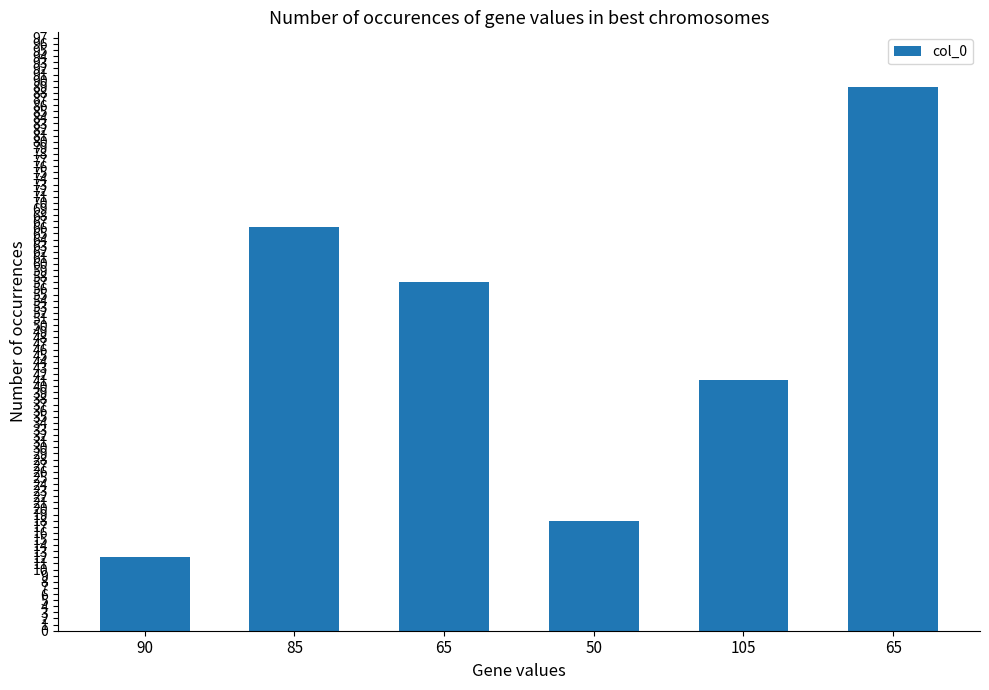

Reading left to right, extract all data points from this chart.

12	66	57	18	41	89